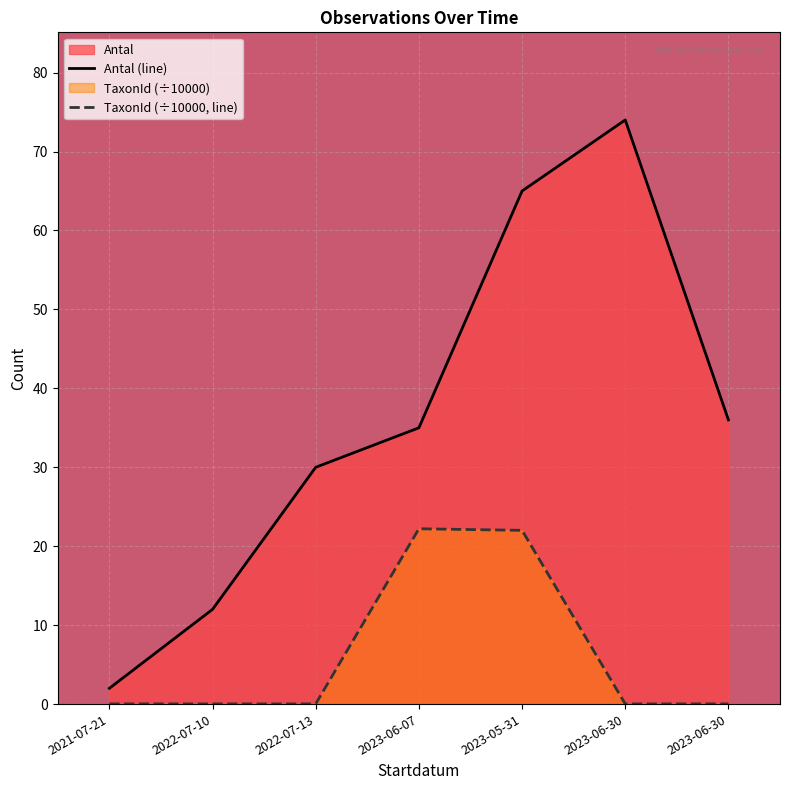

Which has a higher value, 2023-05-31 or 2023-06-07?

2023-05-31